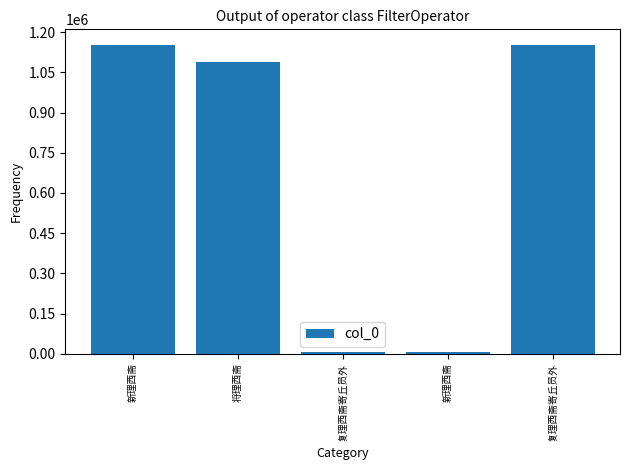

Reading left to right, what are all the values shown in this chart?

1153140	1087607	5740	6031	1152978